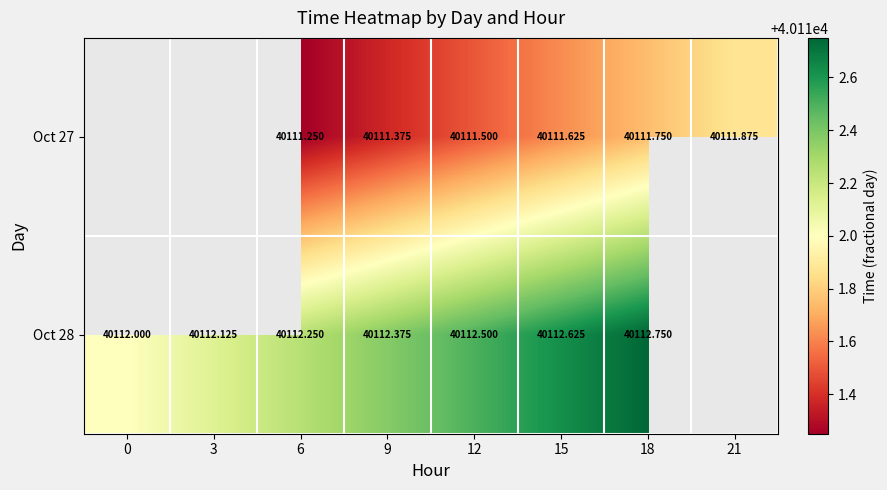

Which series has the widest spread of values?

Oct 28